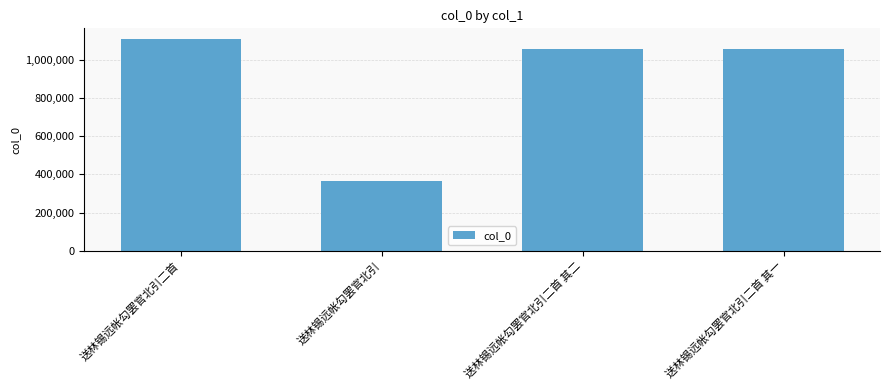

The chart shows a value of 1701030 at 送林锡远帐勾罢官北引二首. True or false?

False